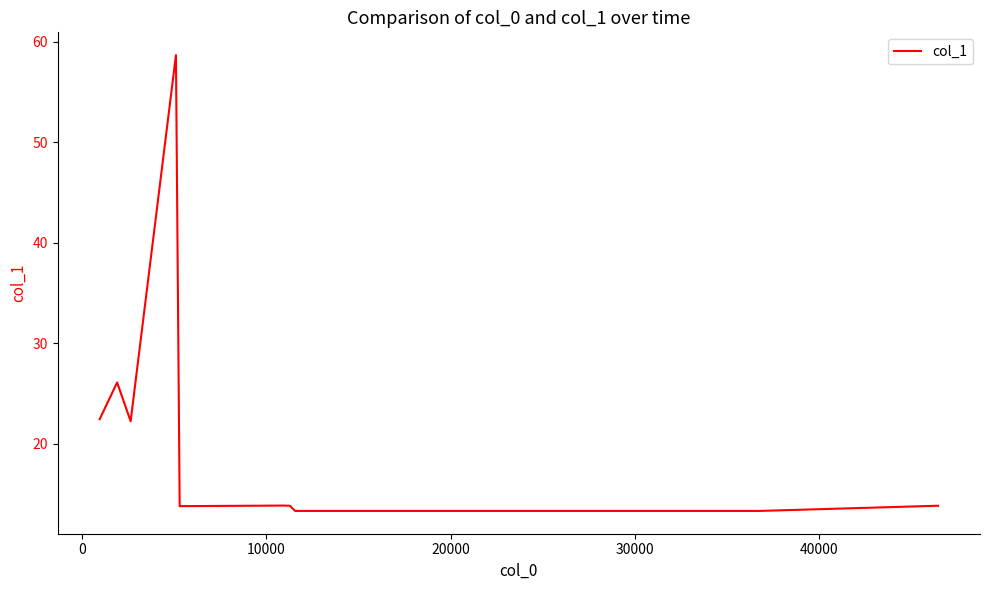

What is the difference between the maximum and minimum values?

45.4